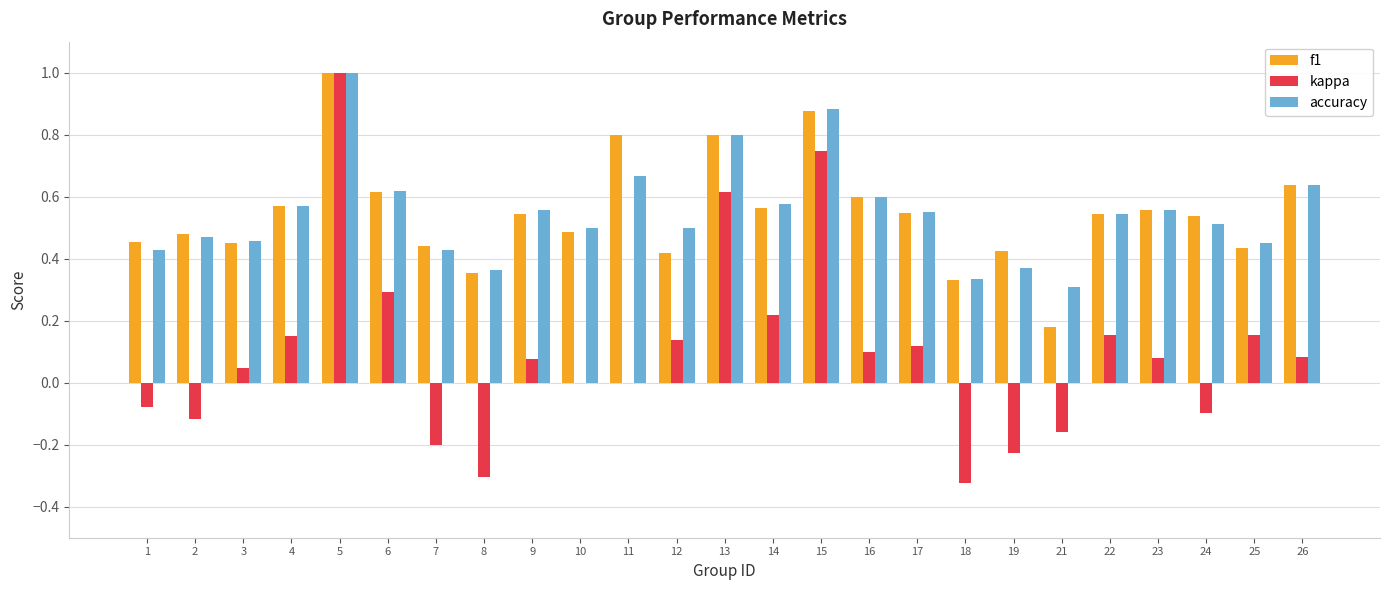

What is the total value across all series at 10?

1.0